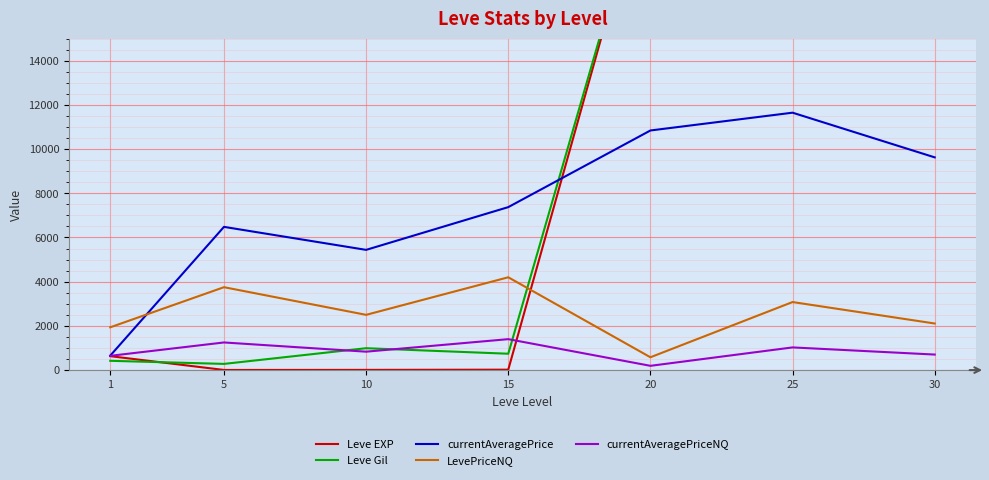

The Leve EXP series shows 99696.0 at 30. True or false?

False